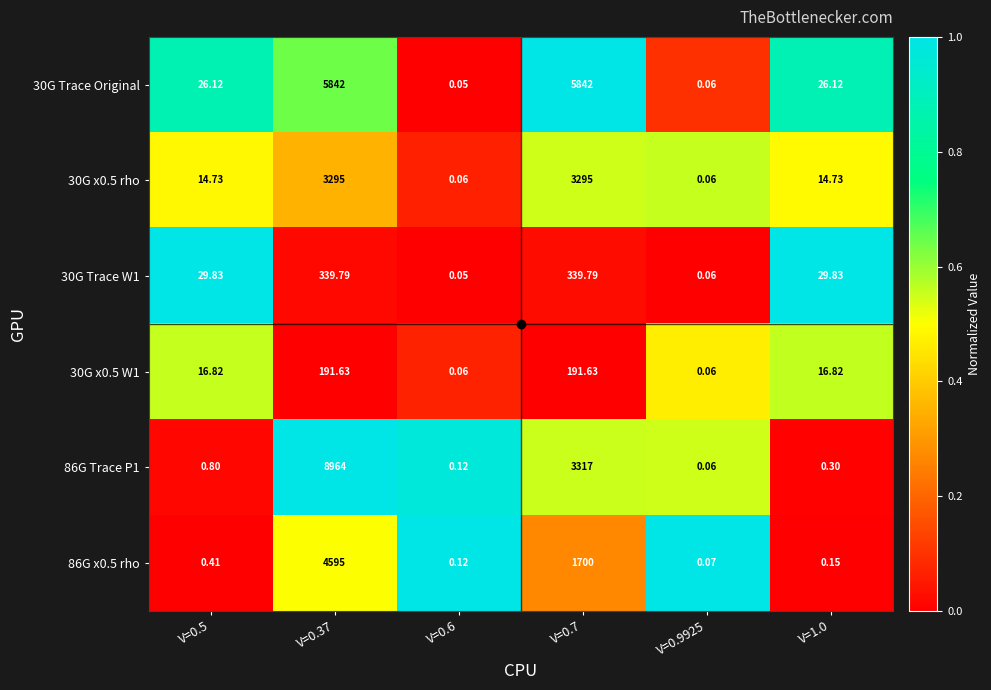

Is the value of 30G Trace W1 at V=0.6 greater than the value of 30G x0.5 W1 at V=0.5?

No